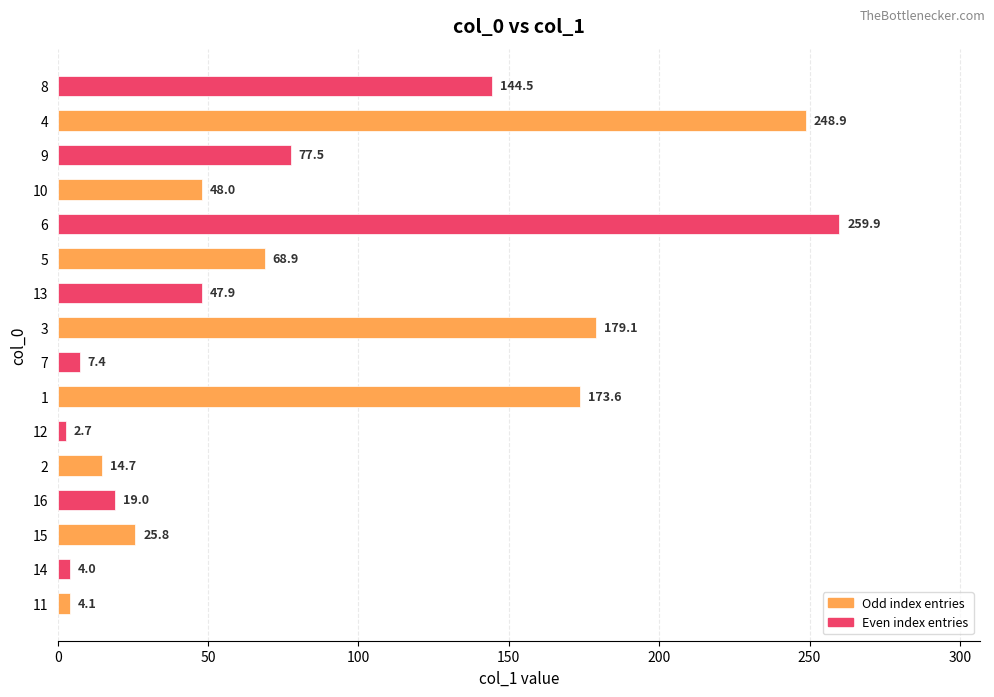

What is the minimum value shown in the chart?

2.7